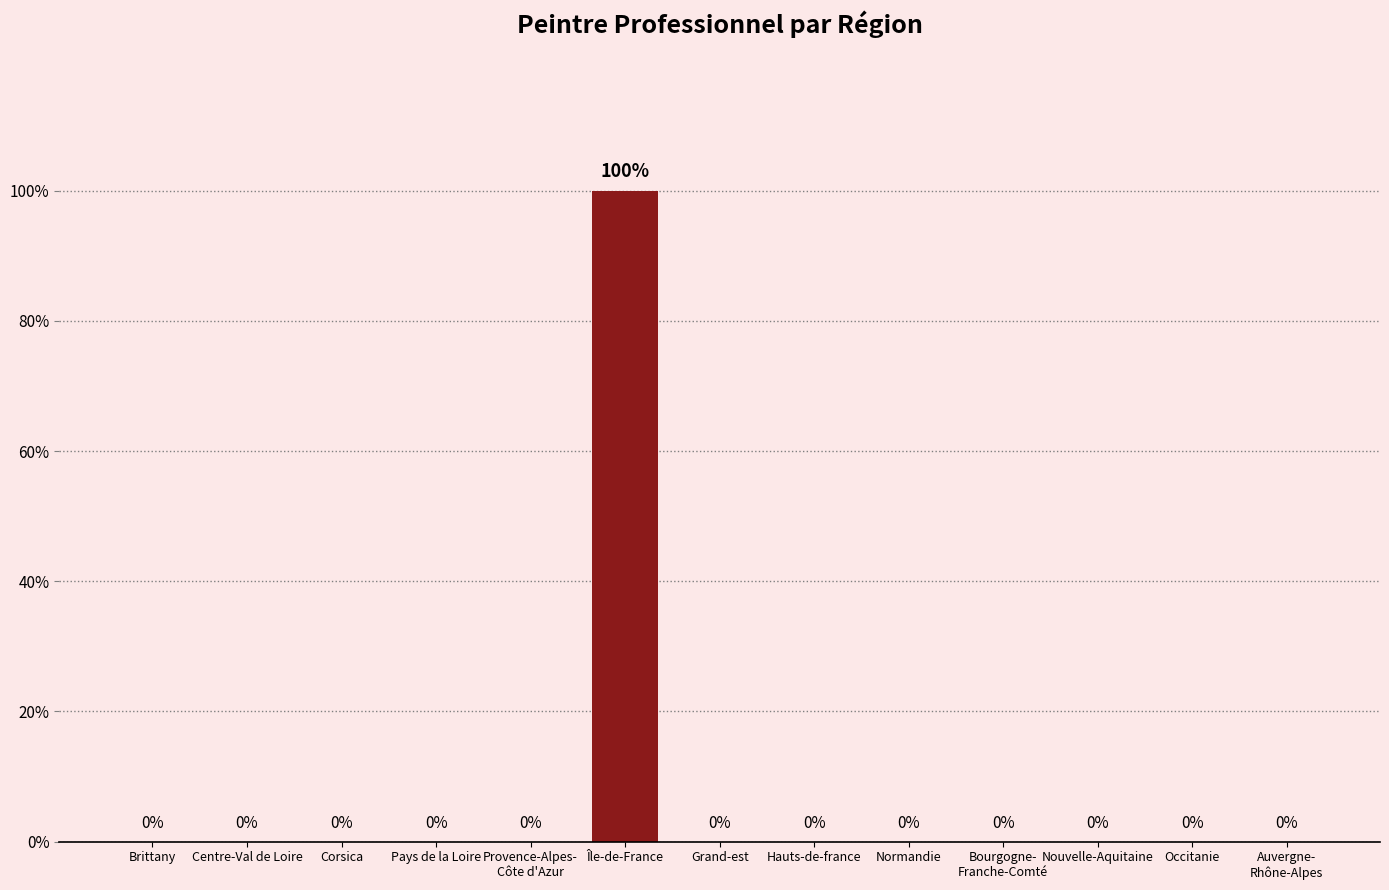

Count the number of data series in this chart.

1